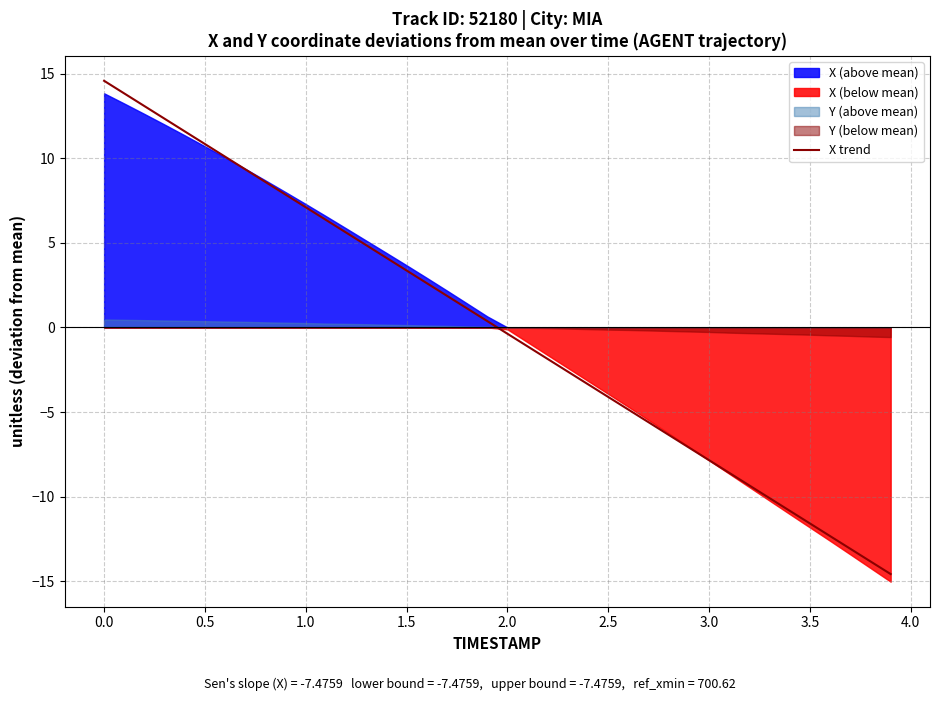

What is the minimum value for X trend?

-14.6